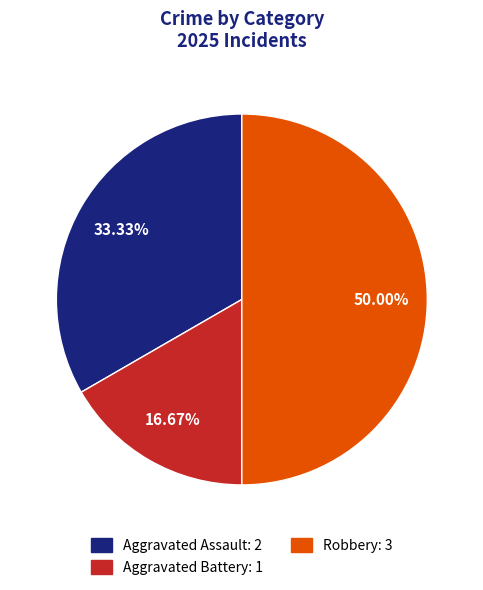

What is the smallest slice in the pie chart?

Aggravated Battery